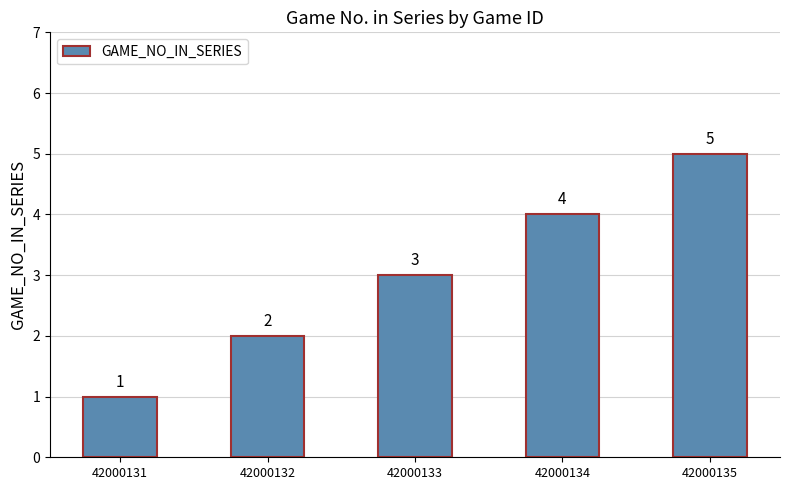

What is the value of the 4th bar from the left?

4